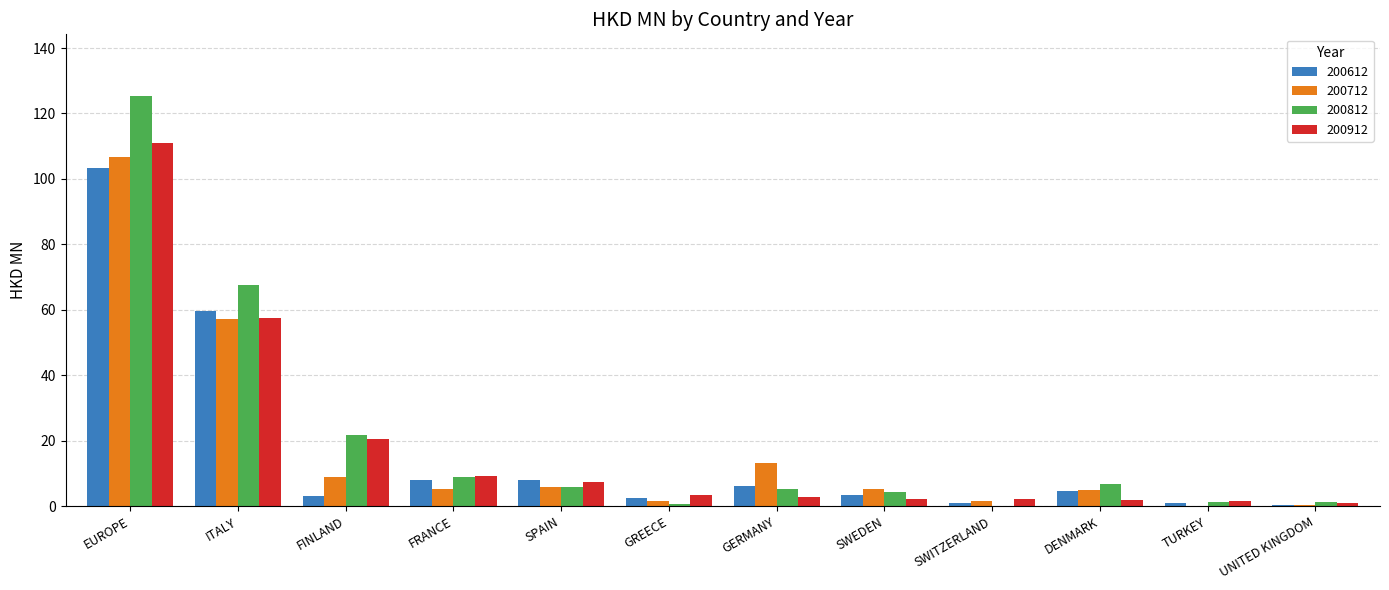

The value of 200812 at DENMARK is 11.8. True or false?

False